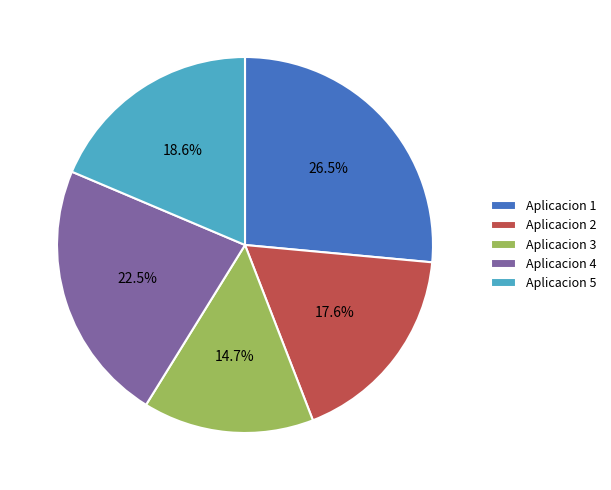

Does Aplicacion 4 account for over 50% of the chart?

No